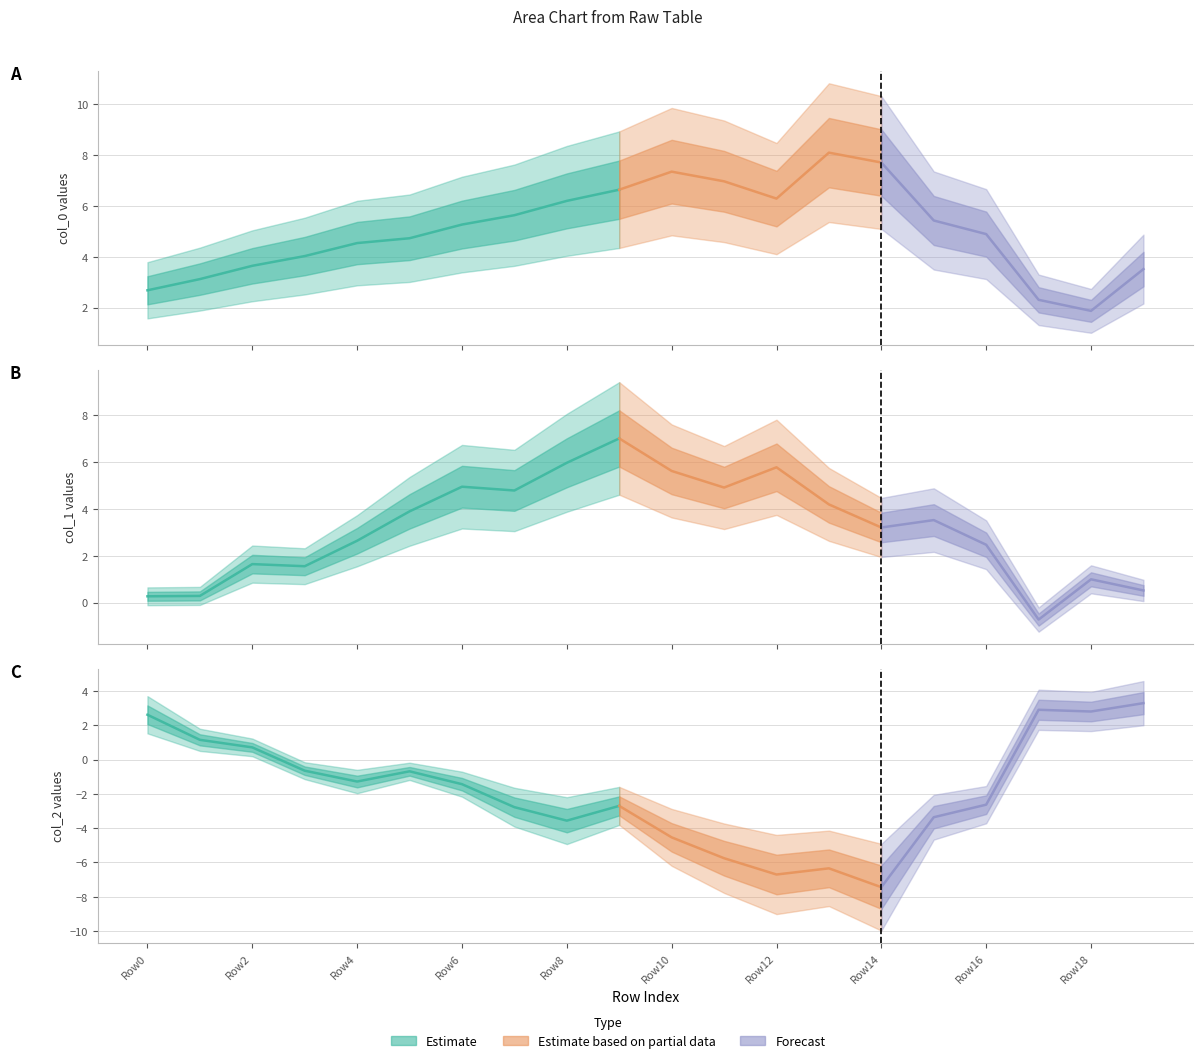

What is the difference between the second highest and second lowest values in the col_1 series?

5.7